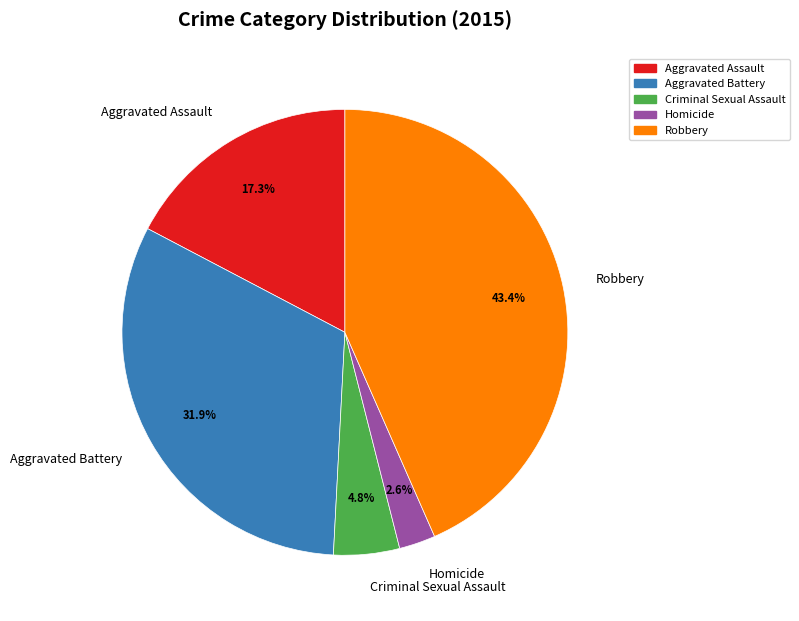

Does Robbery account for over 50% of the chart?

No